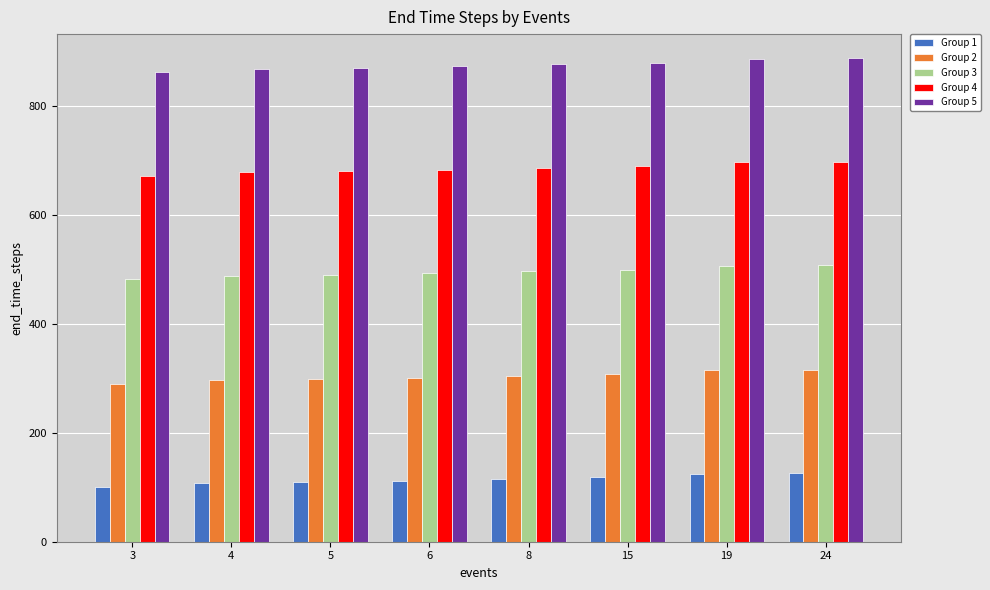

At how many categories does at least one series exceed 260?

8